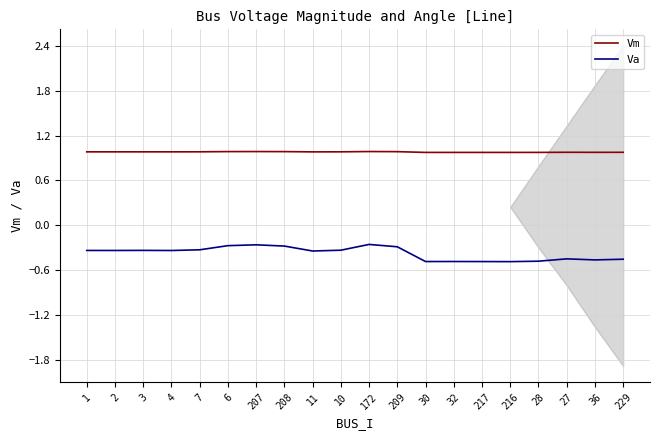

Rank the series by their average value, from highest to lowest.

Vm, Va